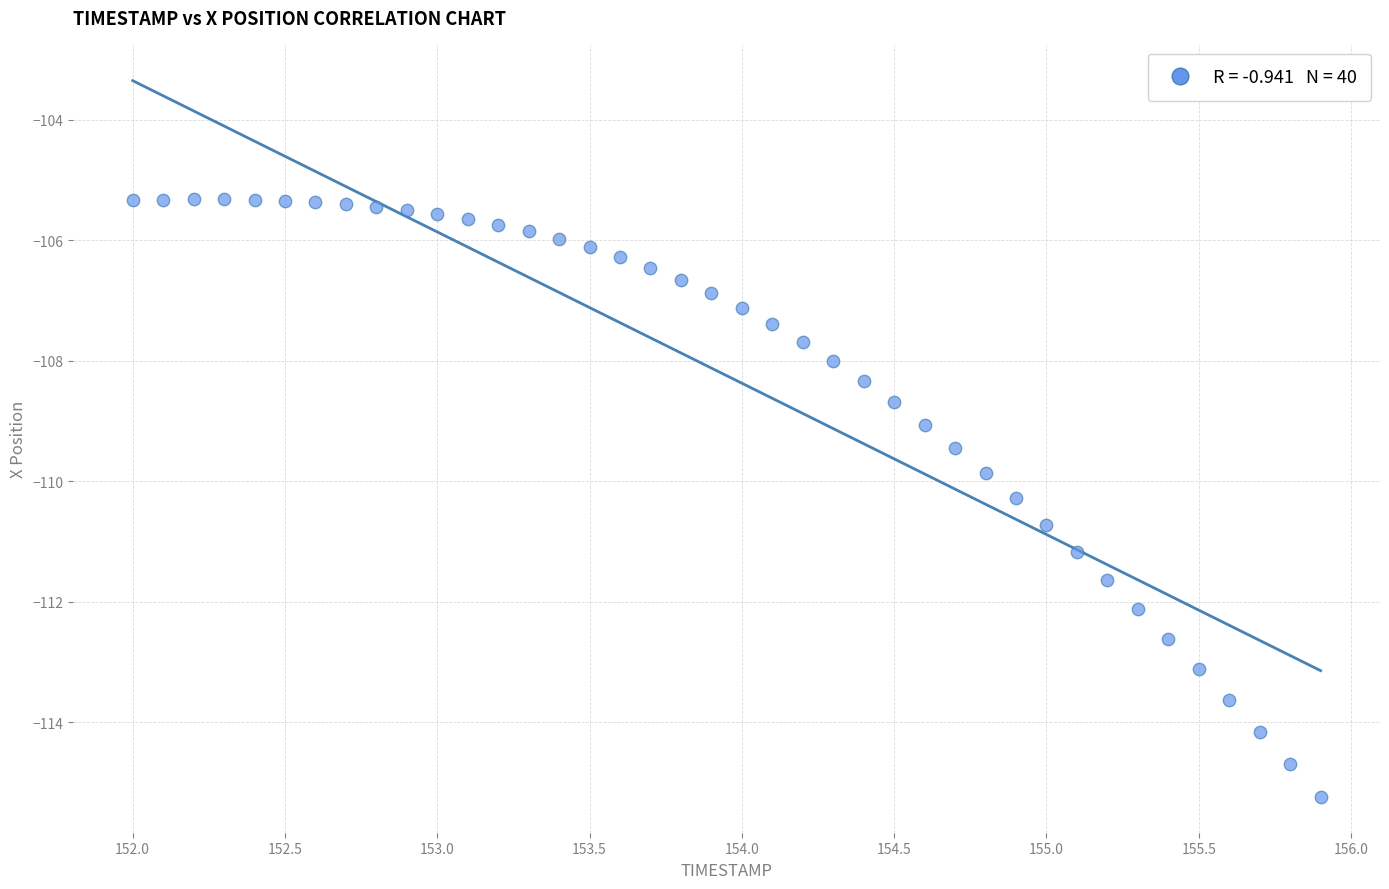

What is the range of X values (max minus min)?

3.9